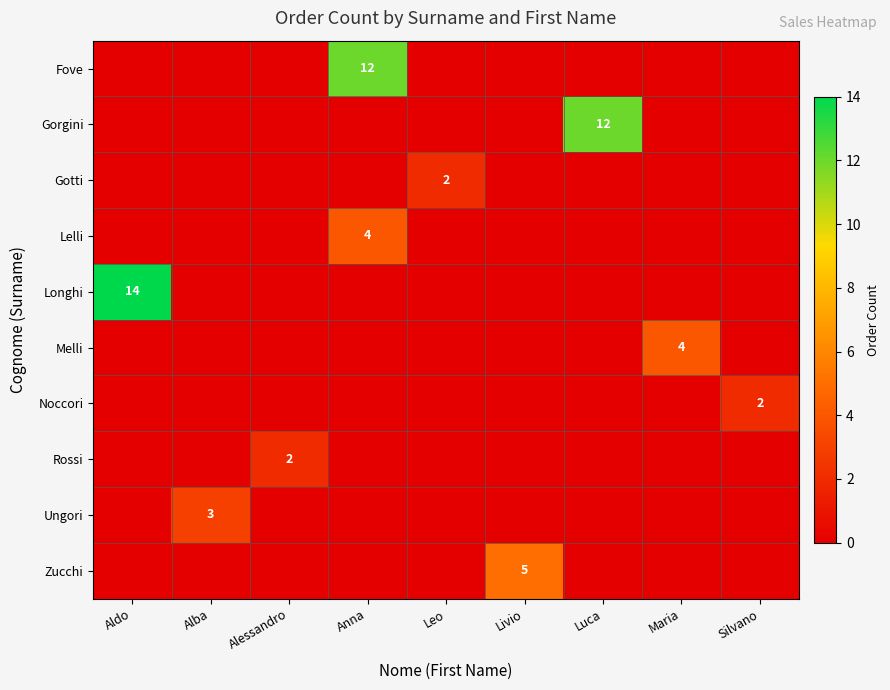

Which category has the highest value in the Rossi series?

Alessandro